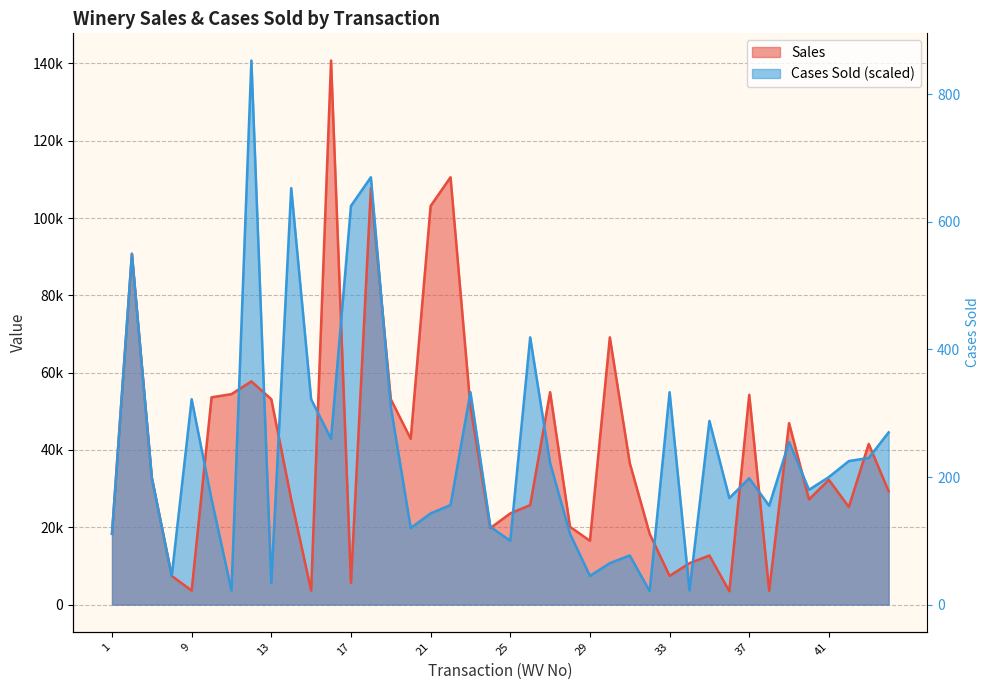

What is the difference between the maximum and second lowest values in the Sales series?

137159.0